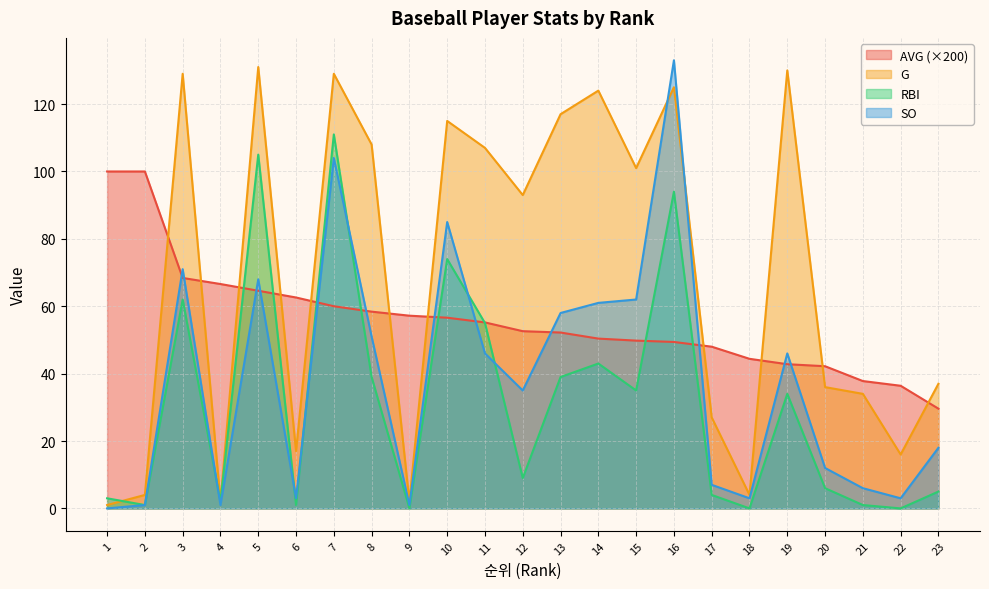

What is the difference between the maximum and minimum values in the RBI series?

111.0